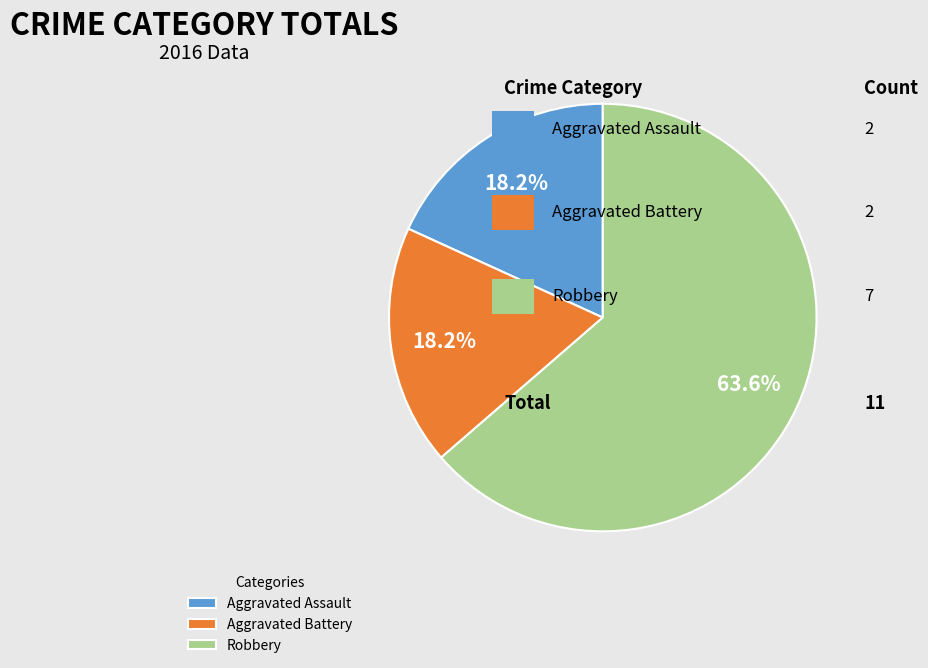

The Aggravated Battery slice represents 28% of the pie. True or false?

False